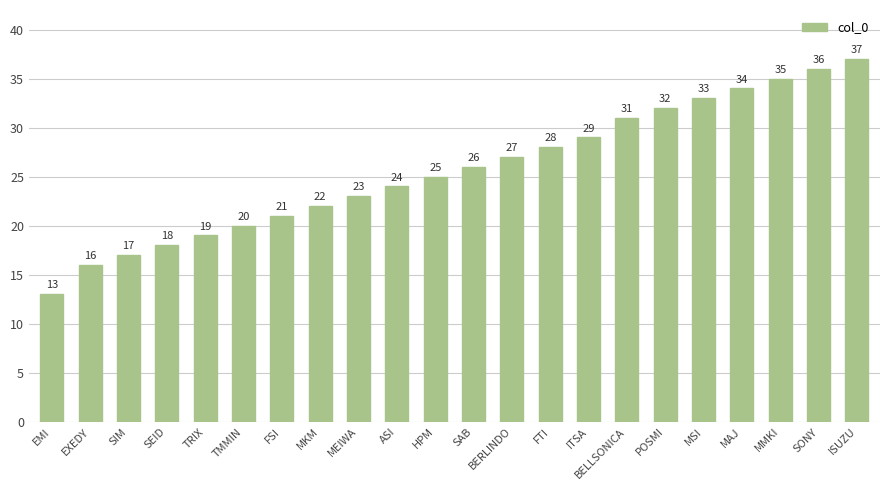

Between MAJ and SAB, which is larger?

MAJ